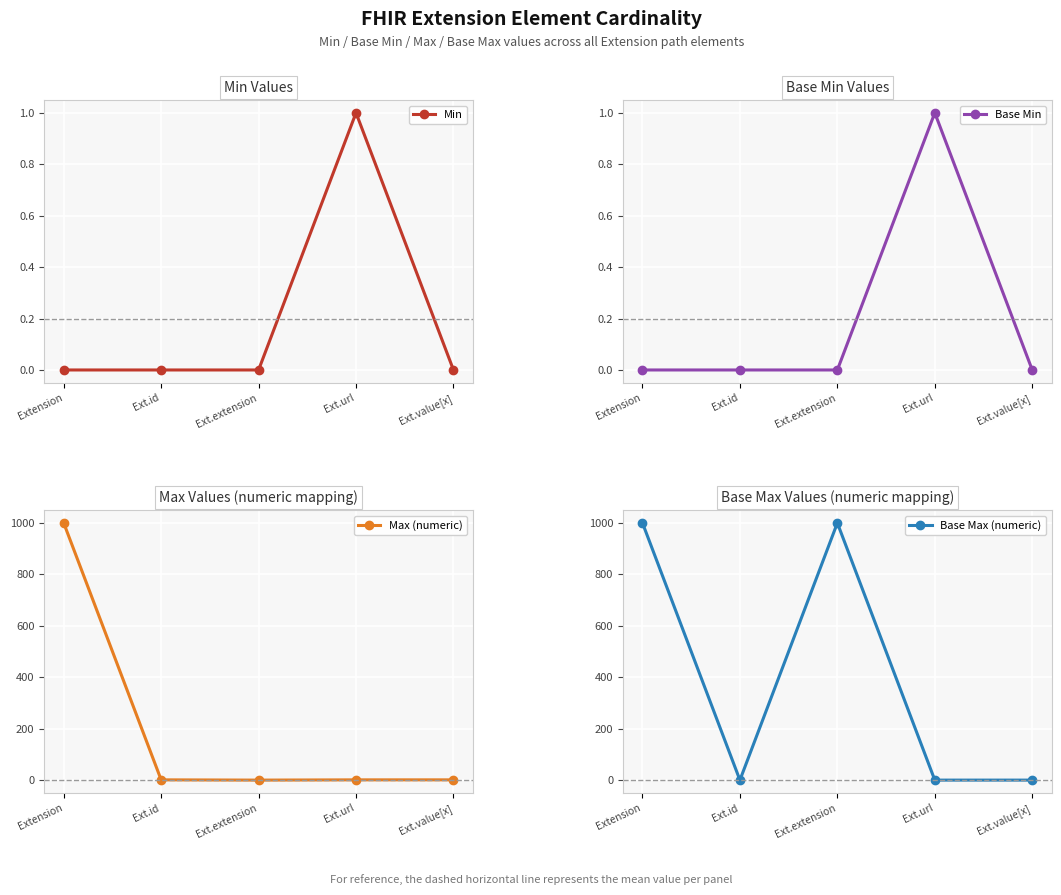

At which label is Base Min closest to 0?

Extension